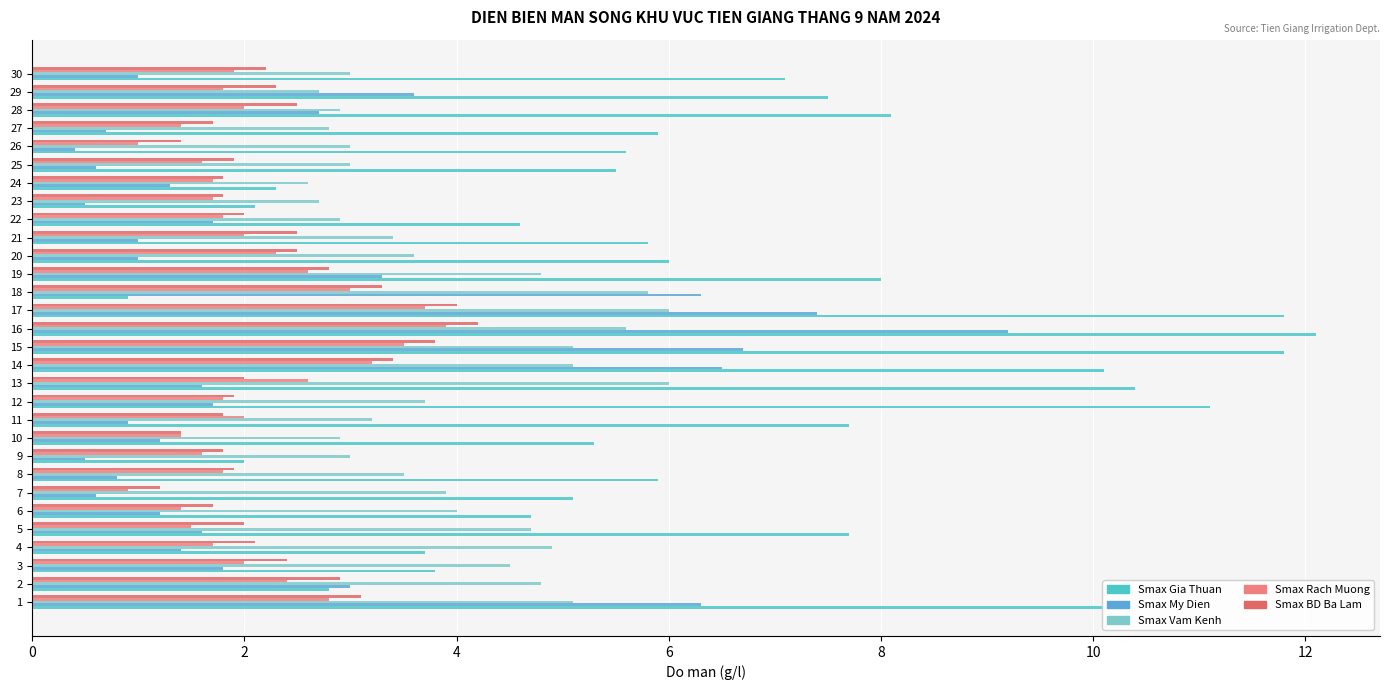

What is the minimum value shown in the chart?

0.4